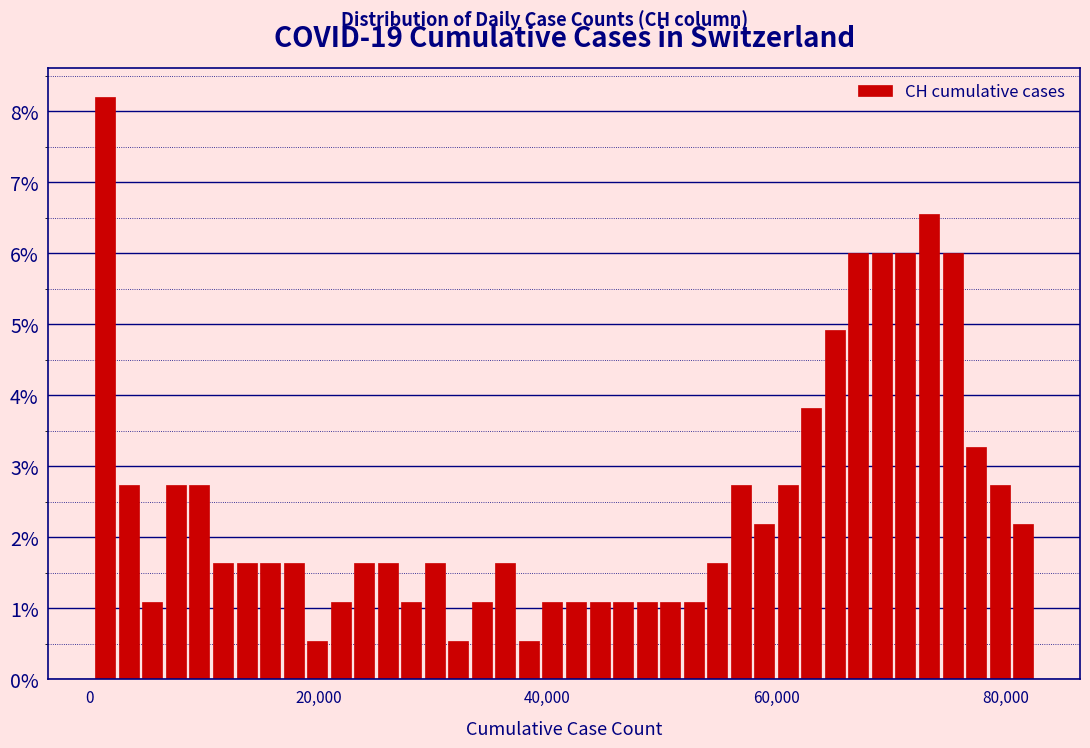

Around what value on the x-axis is the tallest bar? Give the approximate position of its centre, as read against the axis.

2000